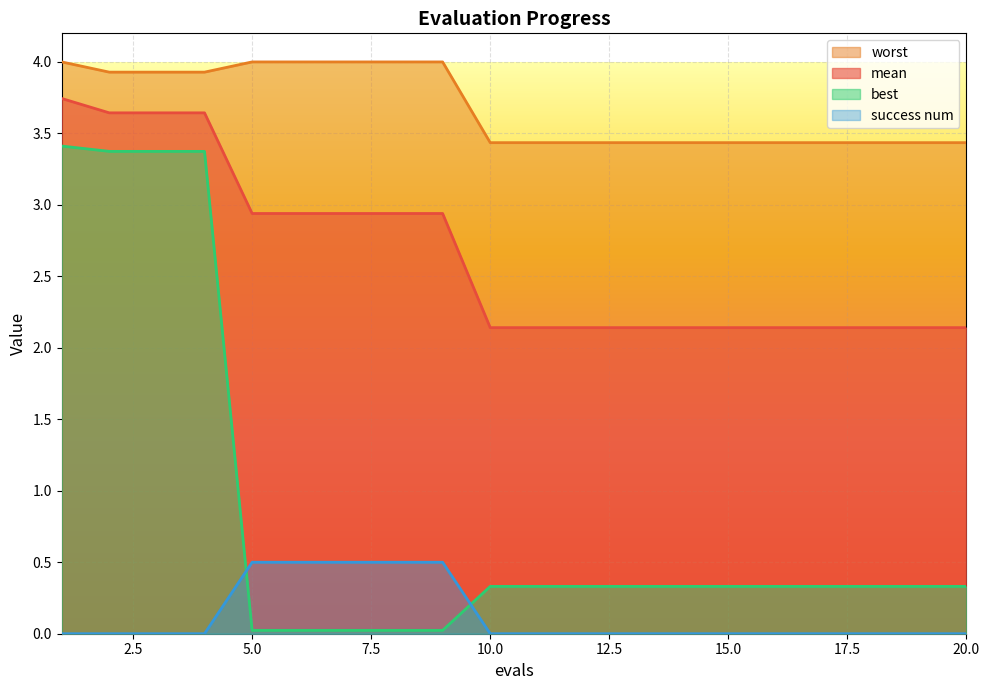

Rank the series at 18 from lowest to highest value.

success num, best, mean, worst